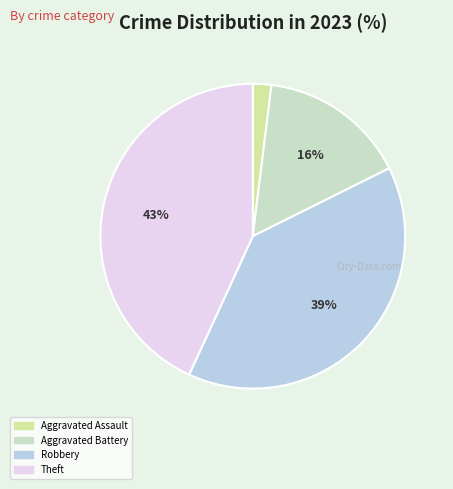

True or false: Theft accounts for 35% of the total.

False